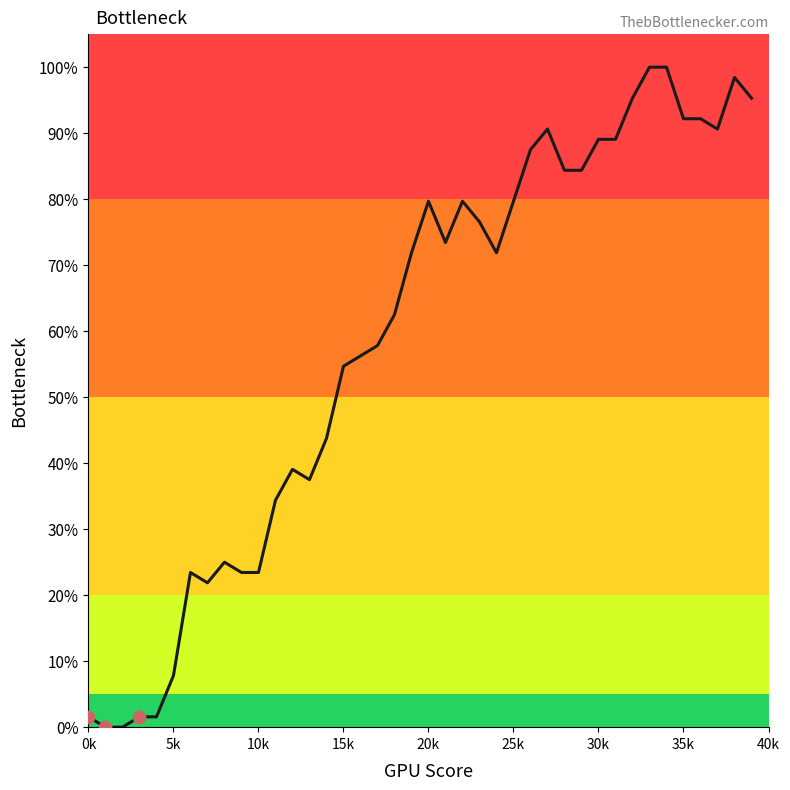

What is the difference between the maximum and minimum values?

100.0